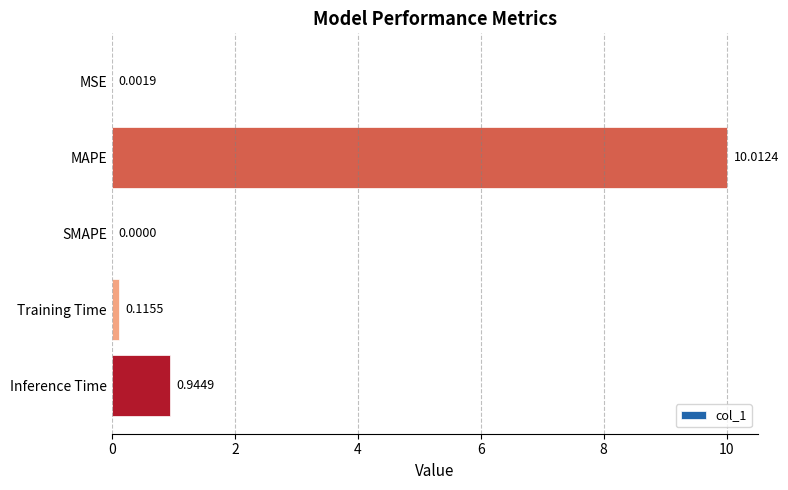

What is the maximum value shown in the chart?

10.0